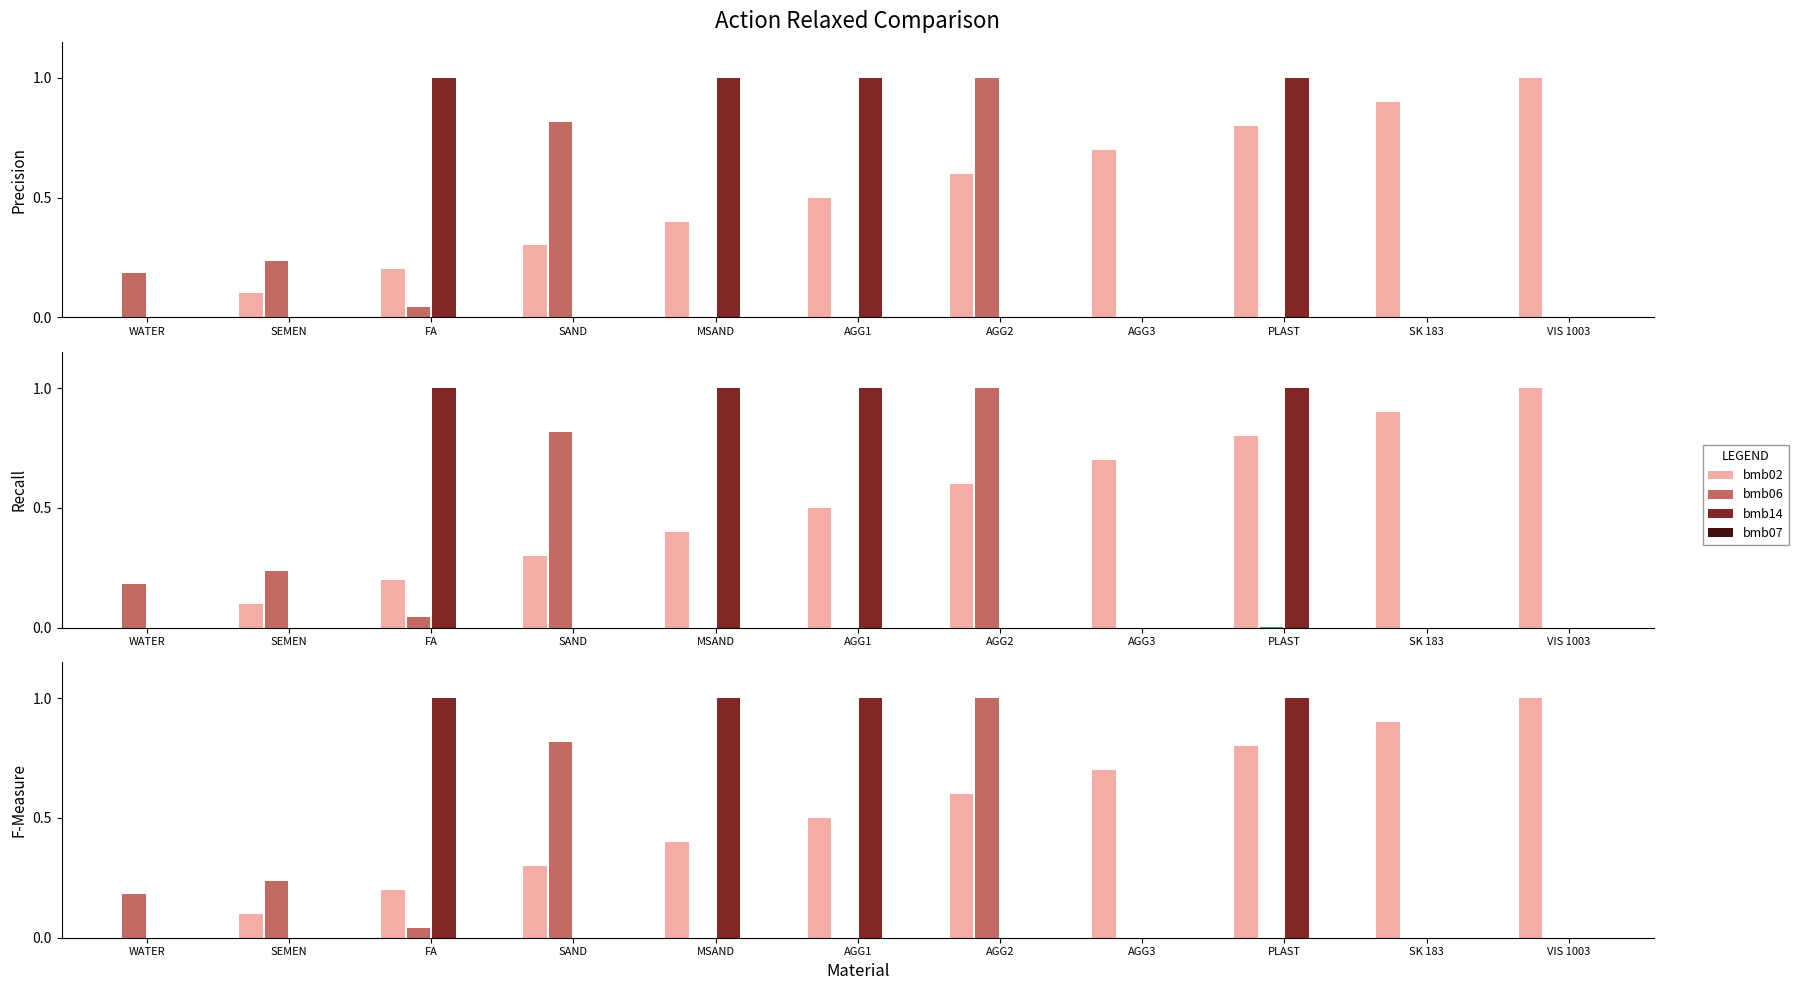

List the series in order of their overall mean, lowest first.

bmb07, bmb06, bmb14, bmb02